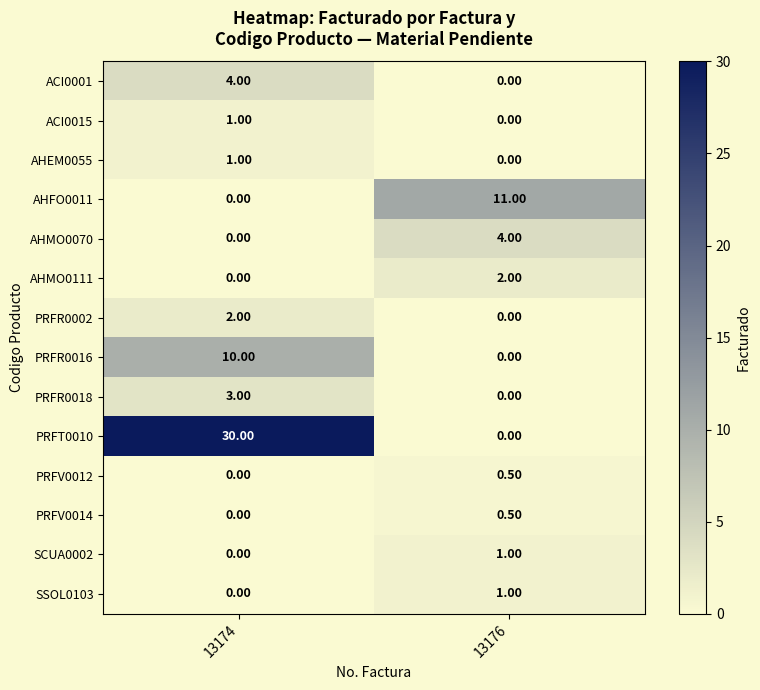

Rank the categories by AHEM0055 value from highest to lowest.

13174, 13176